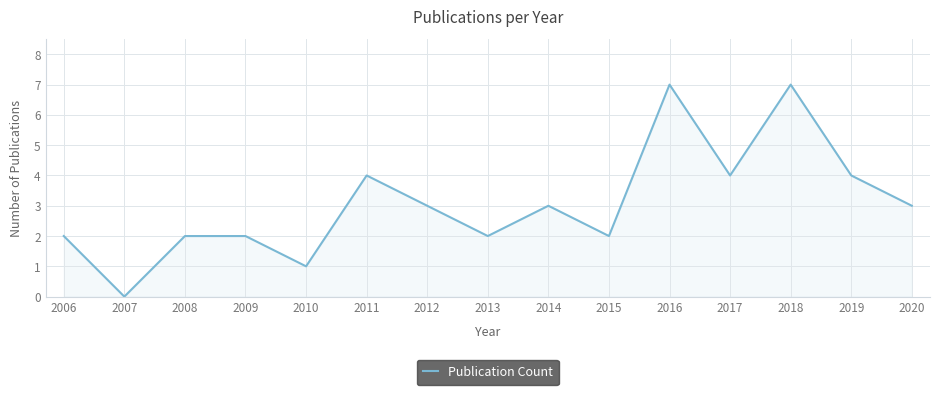

Reading left to right, what are all the values shown in this chart?

2006=2	2007=0	2008=2	2009=2	2010=1	2011=4	2012=3	2013=2	2014=3	2015=2	2016=7	2017=4	2018=7	2019=4	2020=3